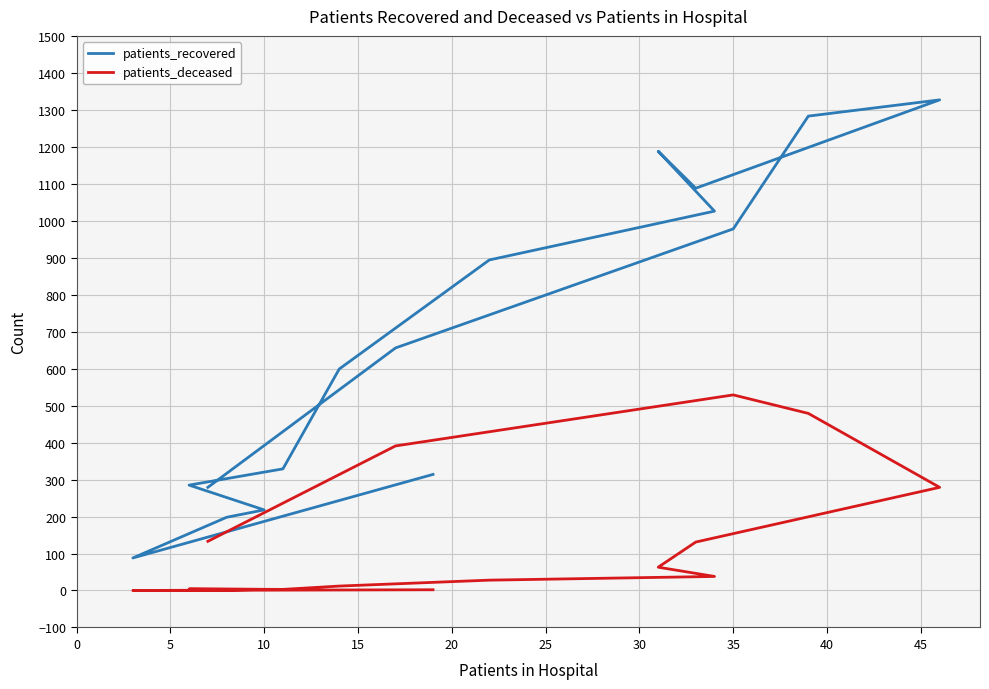

What is the total value across all series at 40?

1251